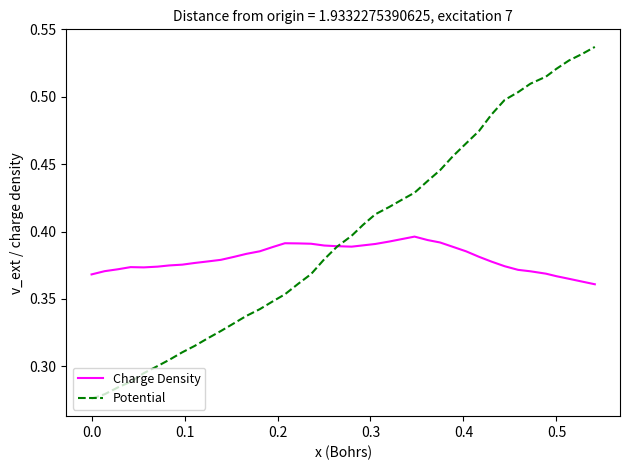

True or false: Charge Density and Potential cross at least once.

True